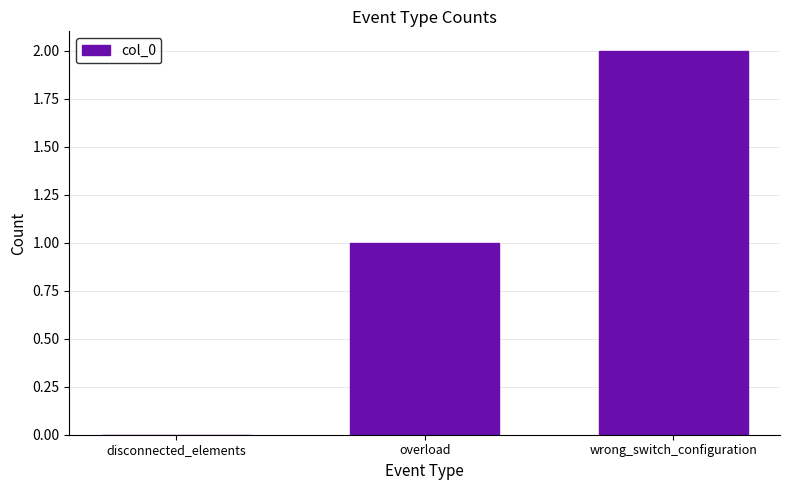

What is the sum of the values at disconnected_elements and overload?

1